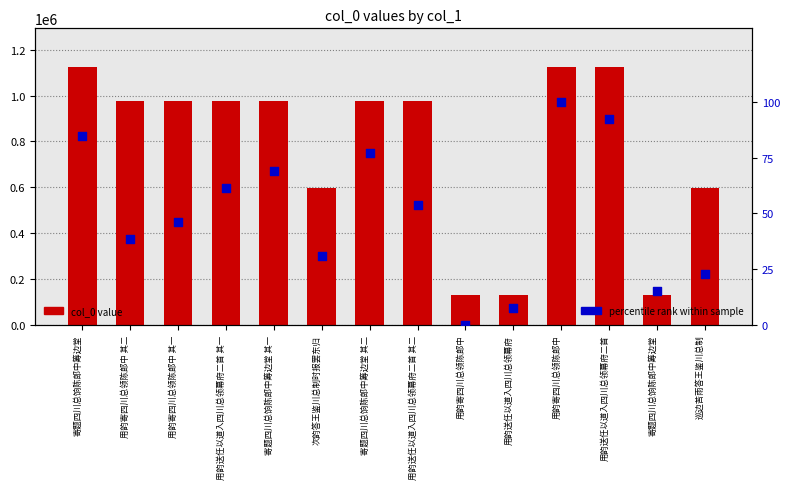

Which series reaches the maximum Y coordinate?

col_0